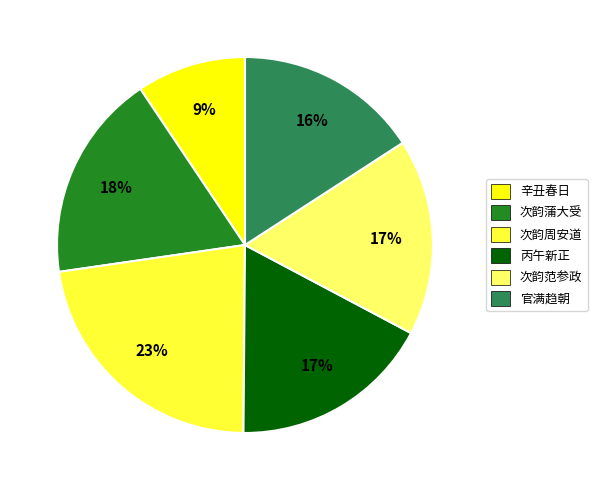

Is it true that 官满趋朝 is 16% of the pie?

True